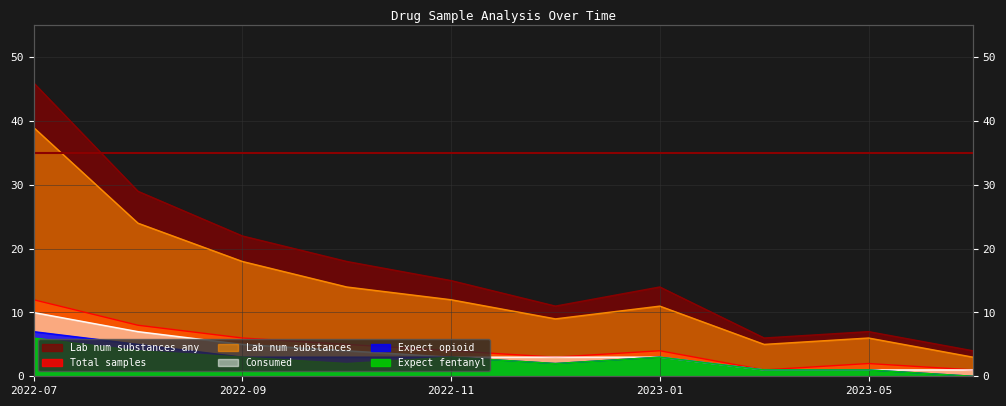

Is the value of Lab num substances at 2023-05 greater than the value of Expect fentanyl at 2023-03?

Yes